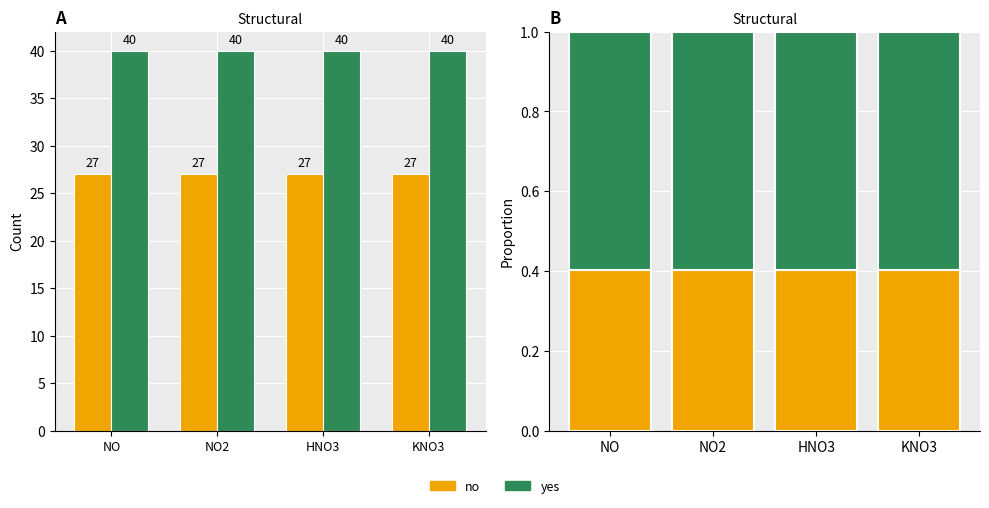

Between NO and NO2, which is larger?

NO